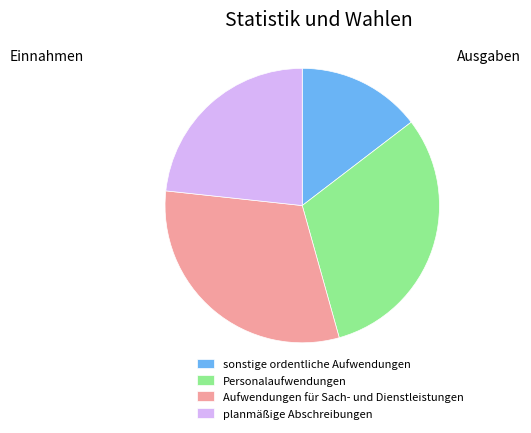

How many segments does this pie chart have?

4